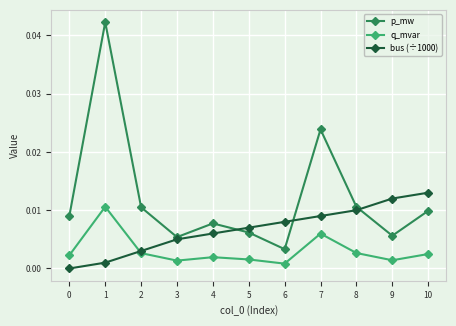

Count the number of categories in the chart.

11